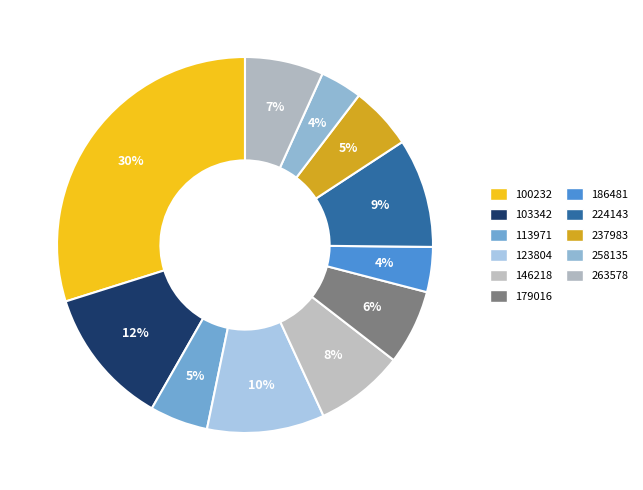

Count the number of slices in the pie.

11